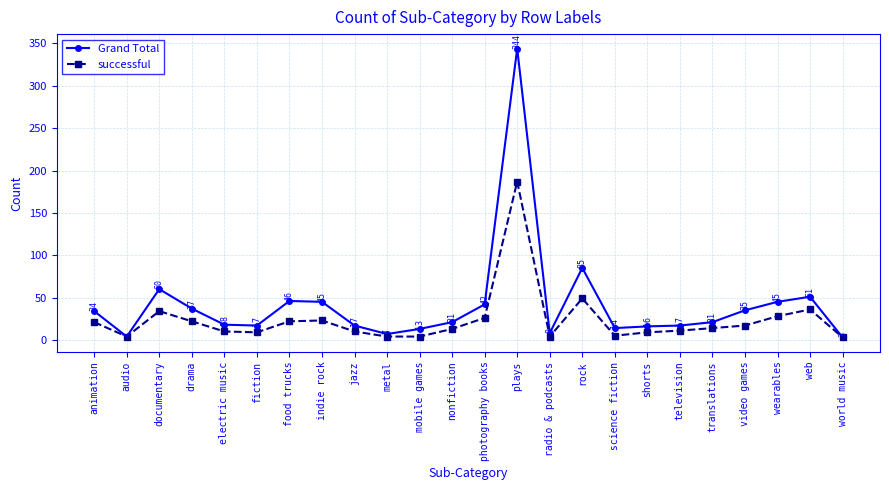

How many distinct data groups are displayed?

2